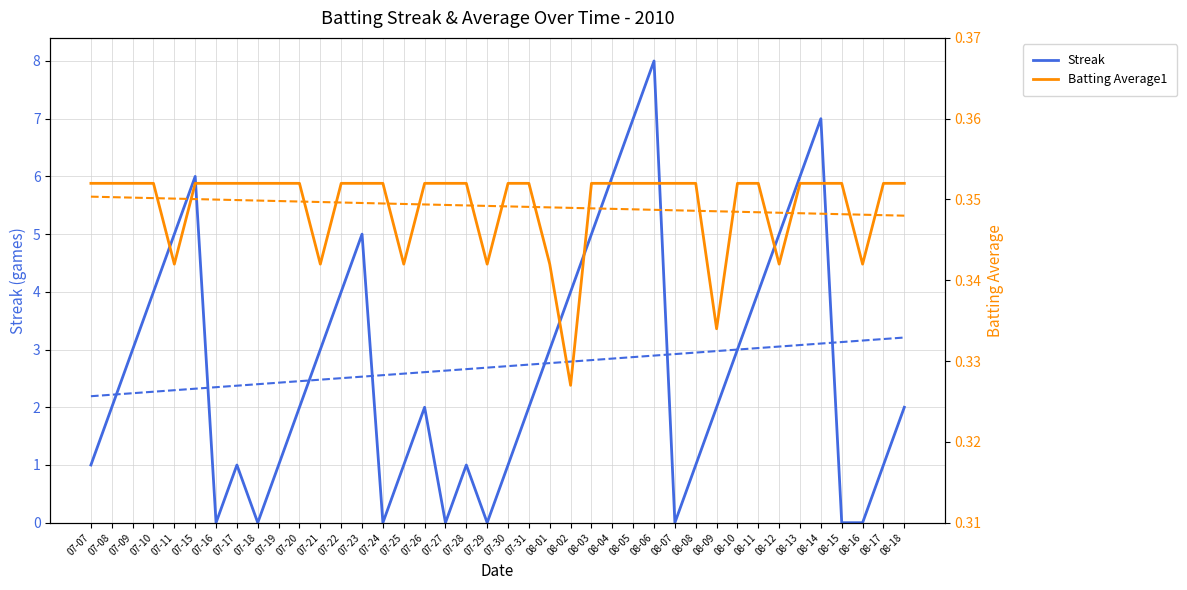

Is it true that Batting Average1 equals 0.4 at 07-23?

True